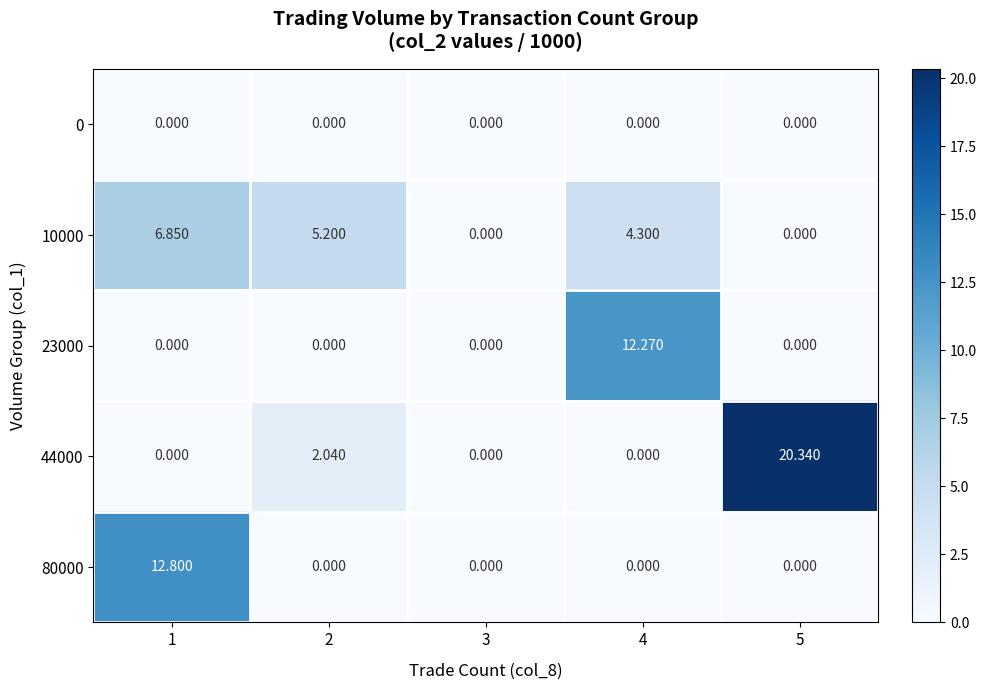

At which category is the sum across all series the highest?

5